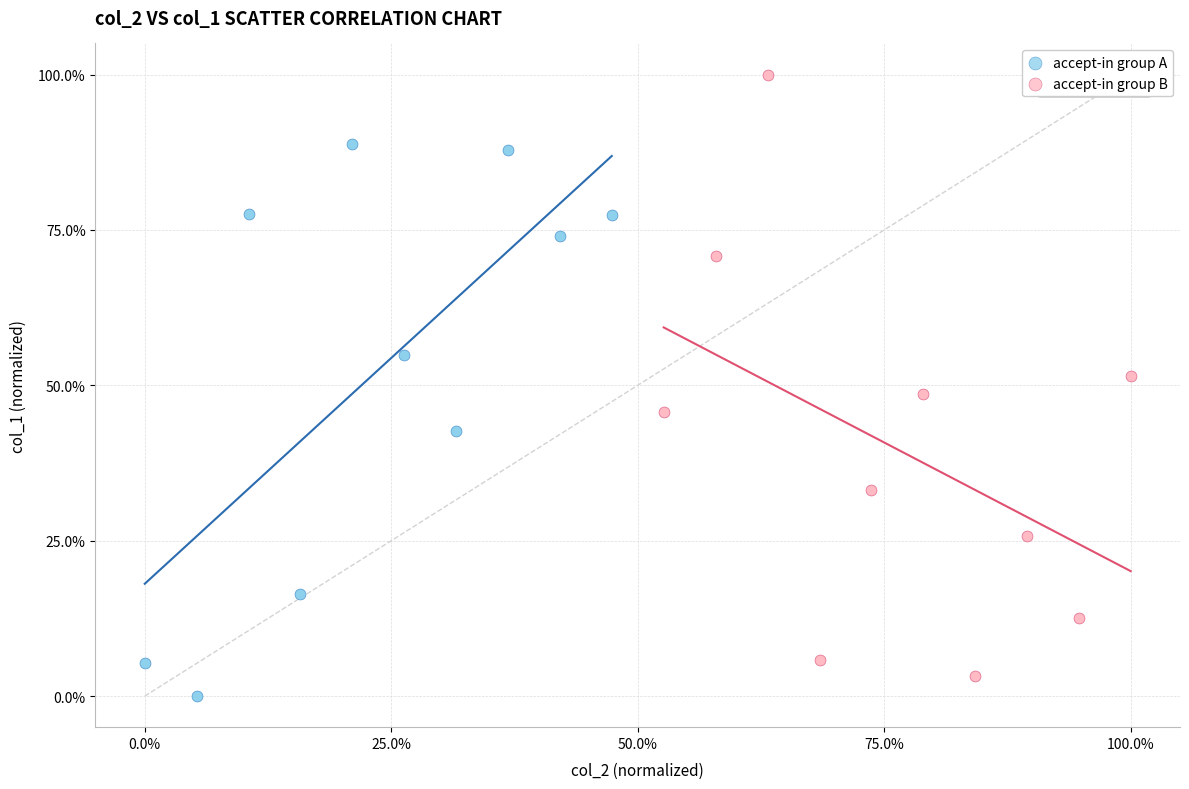

Which series contains the highest Y value?

accept-in group B